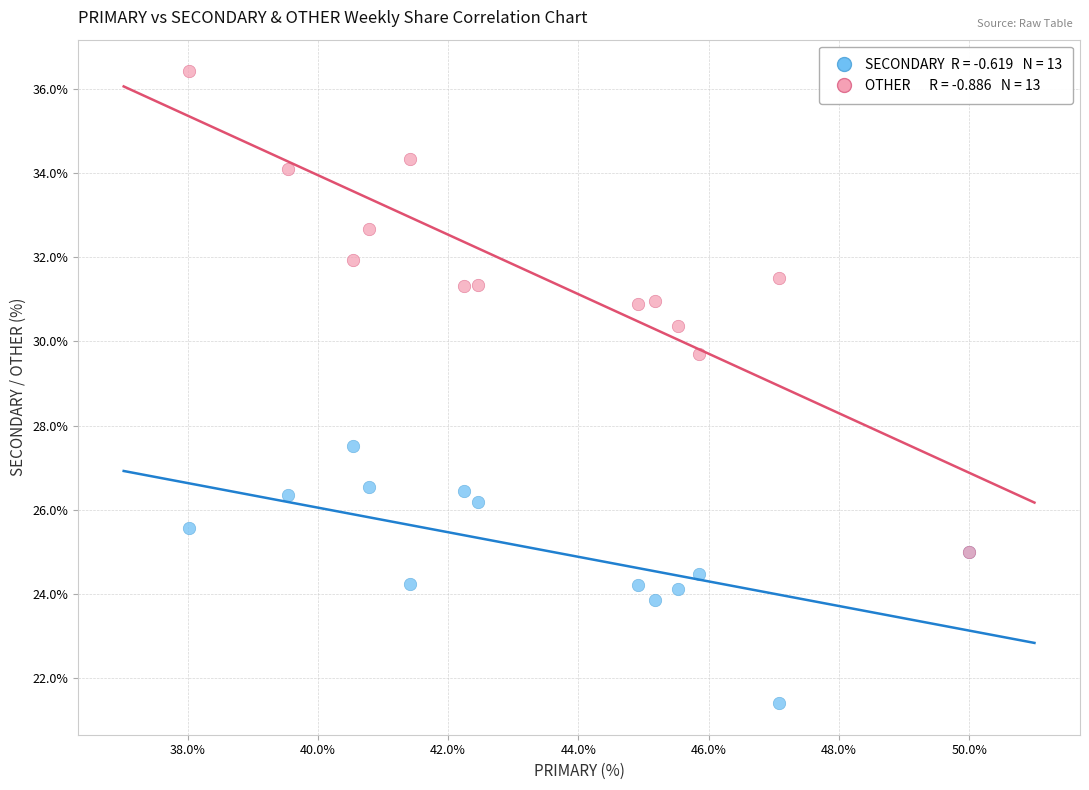

Across all series, what Y value is closest to 28?

27.5